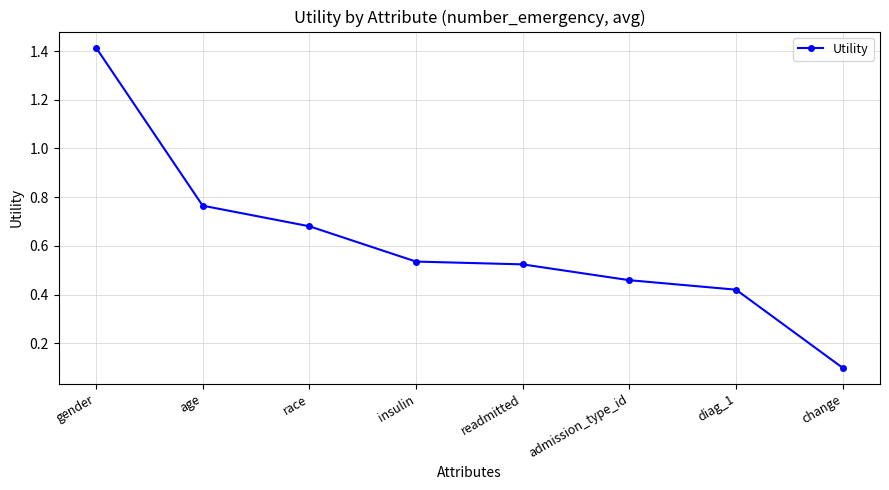

What is the label of the 8th point from the left?

change